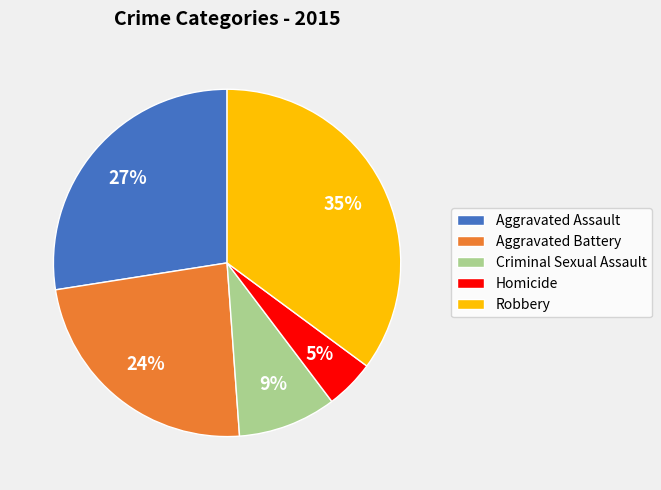

Between Aggravated Battery and Homicide, which is larger?

Aggravated Battery